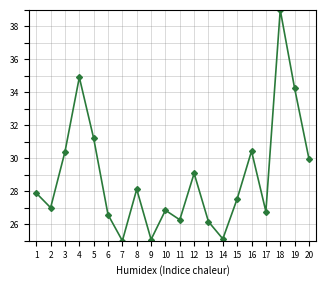

What is the total value across all series at 10?

120.9